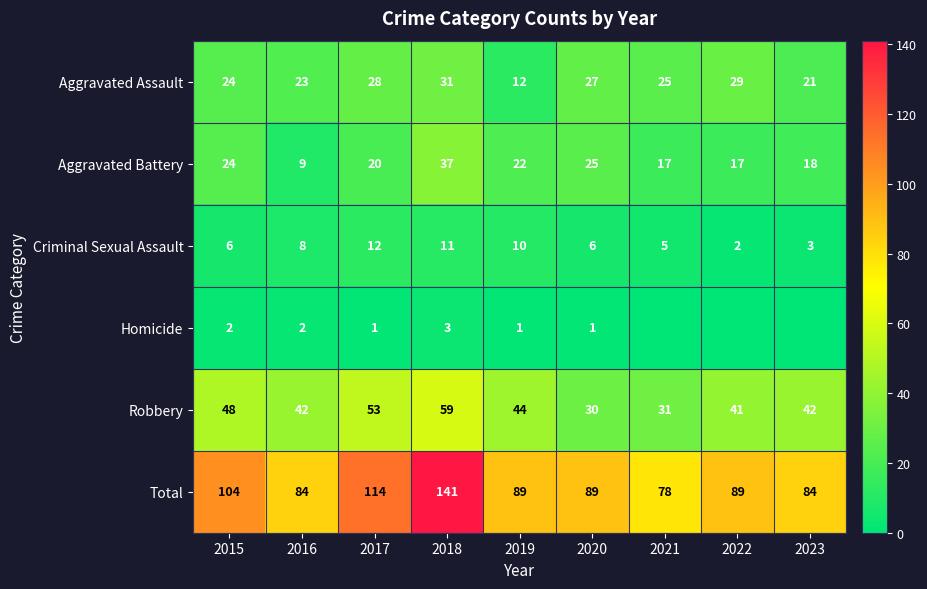

Which series has the widest spread of values?

Total